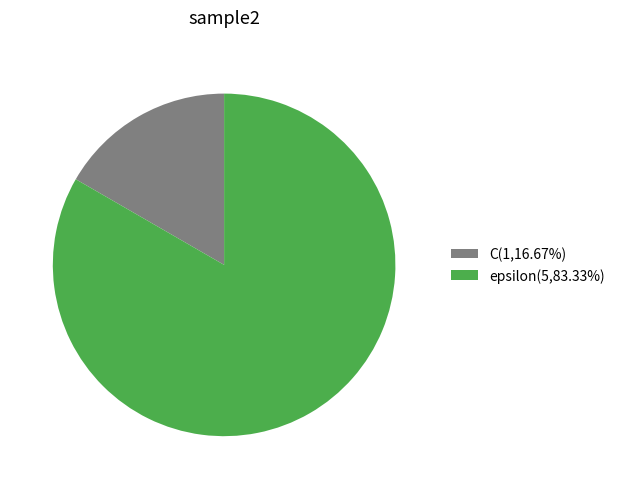

Which category accounts for the majority?

epsilon